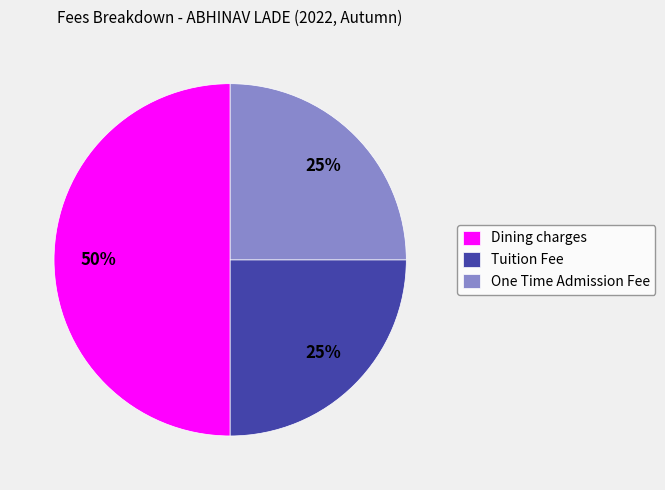

To the nearest percent, what percentage of the pie is Tuition Fee?

25%